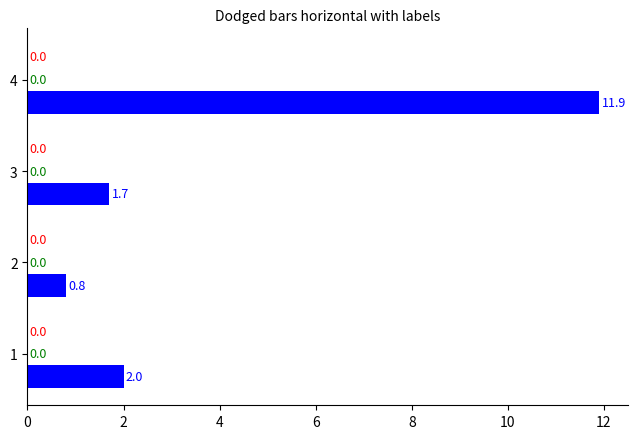

Does the chart contain any negative values?

No